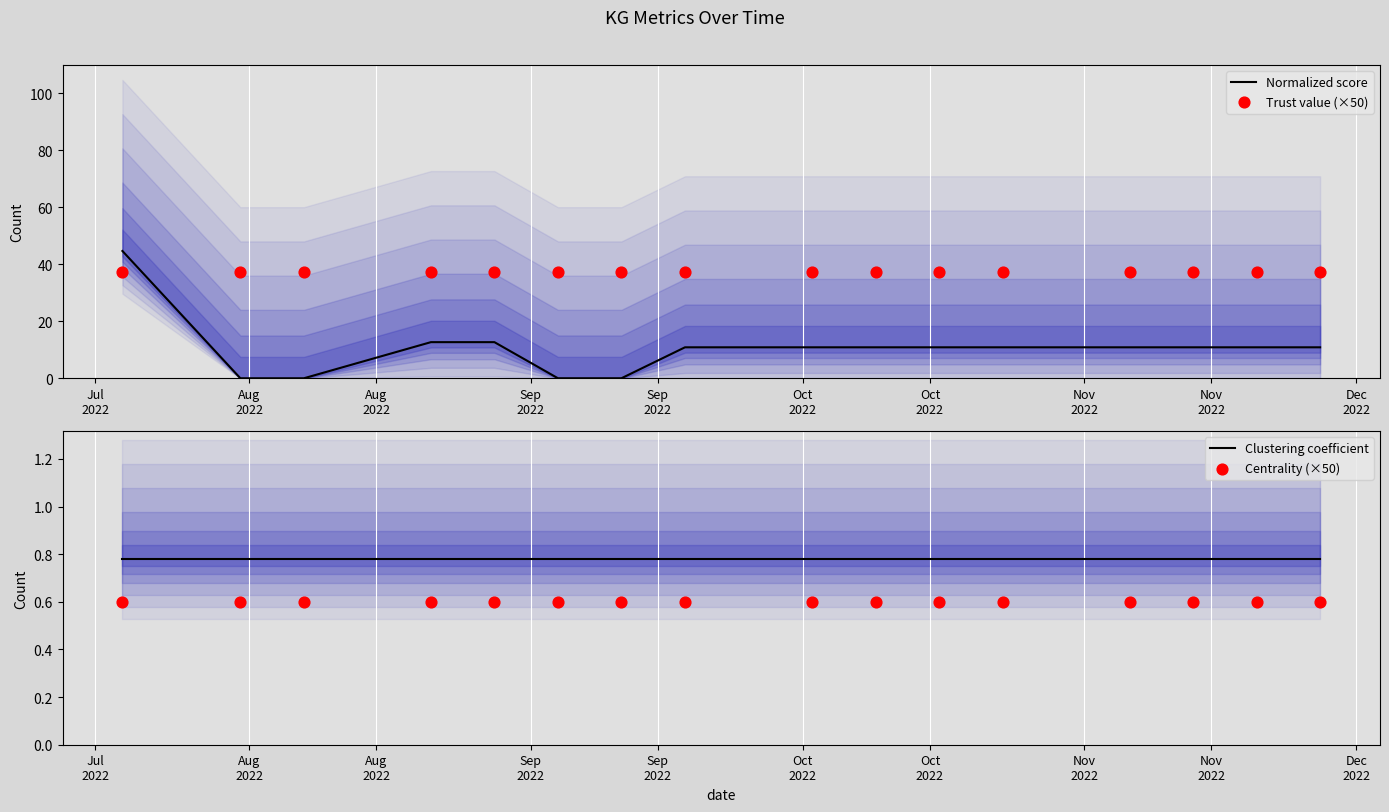

Is the value of Centrality (×50) at Sep
2022 greater than the value of Clustering coefficient at 12?

No